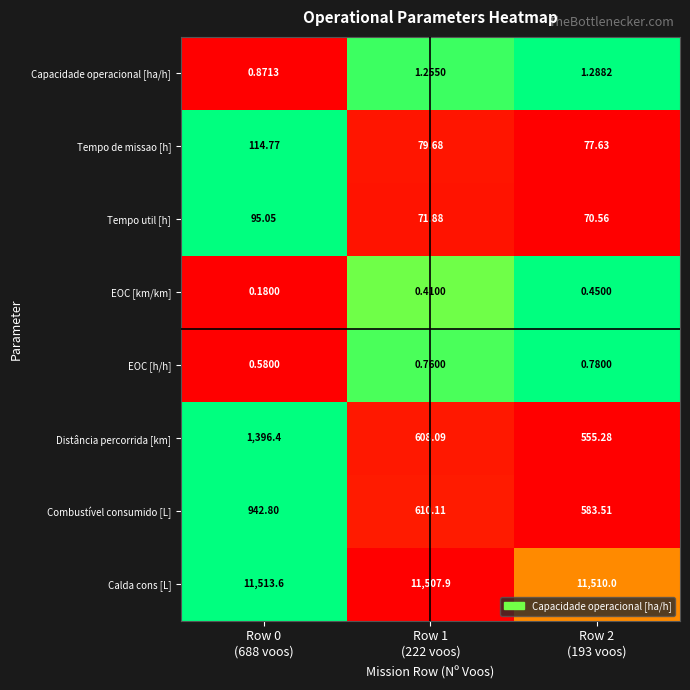

Which series has the largest total across all categories?

Calda cons [L]